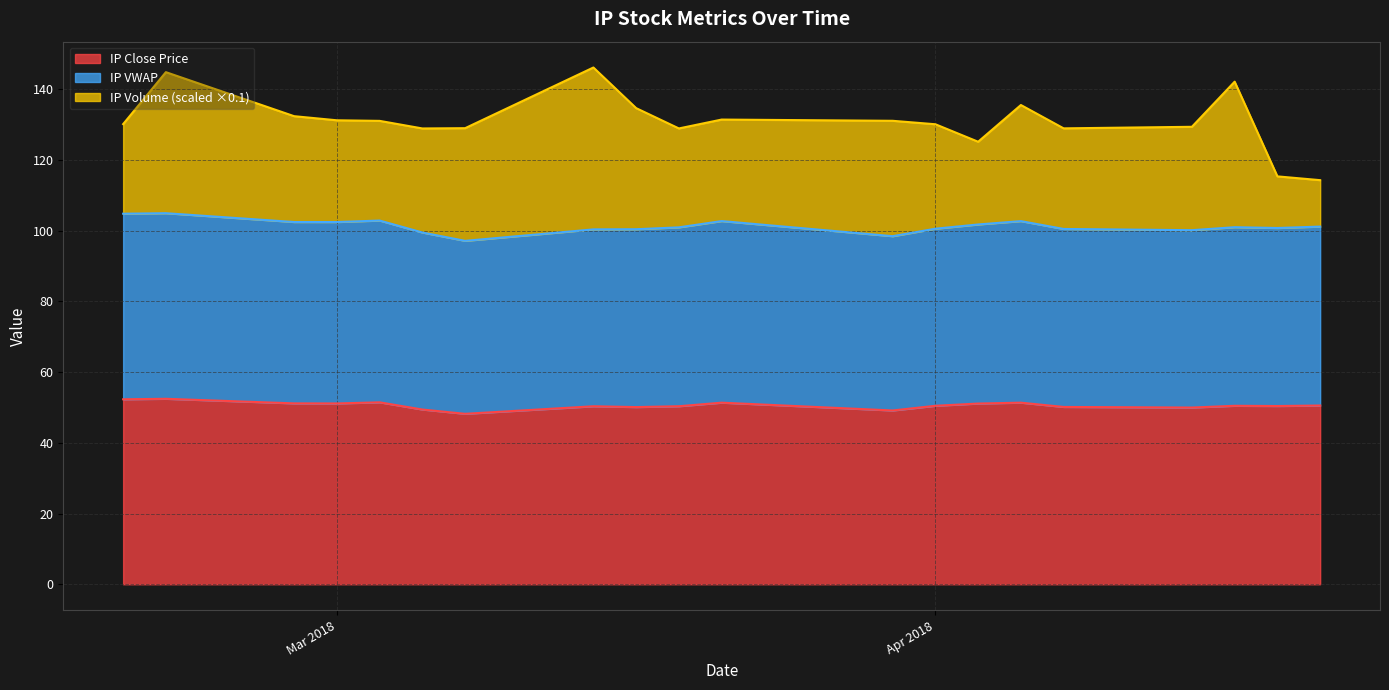

What is the minimum value for IP Close Price?

48.2